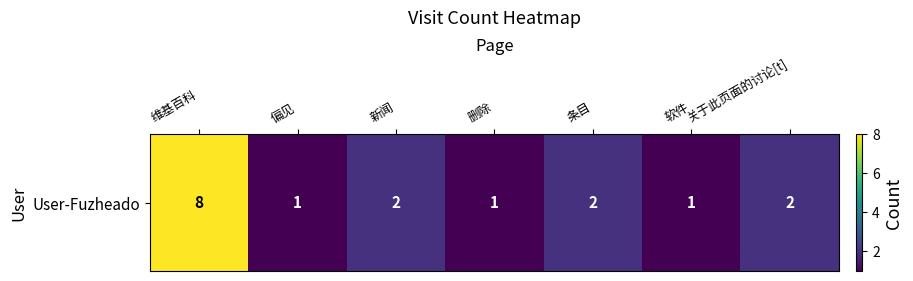

True or false: the data shows 1 at 软件.

True